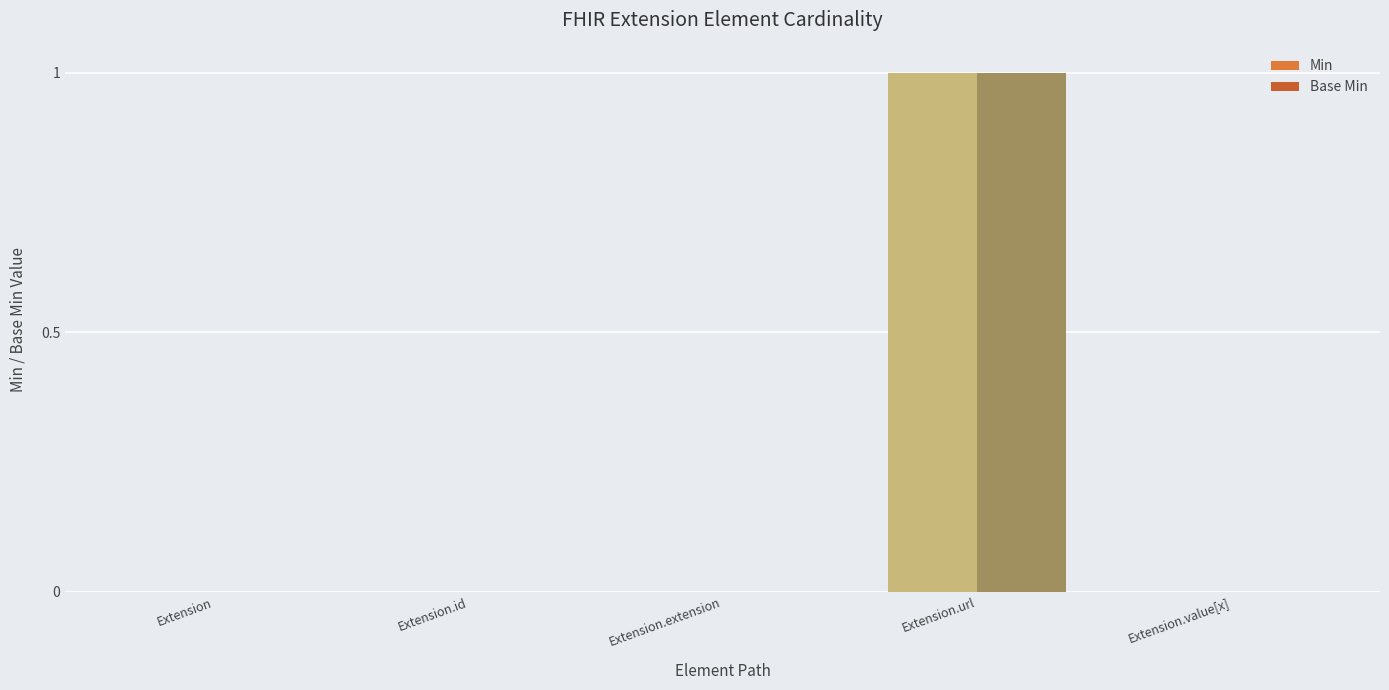

Count the number of categories in the chart.

5